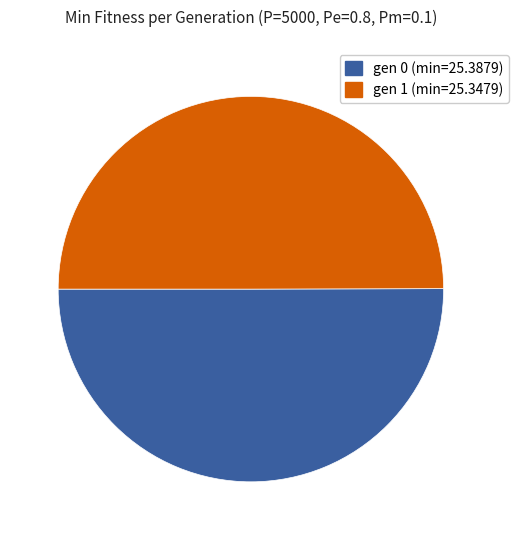

Do gen 0 (min=25.3879) and gen 1 (min=25.3479) together represent more than half of the pie?

Yes